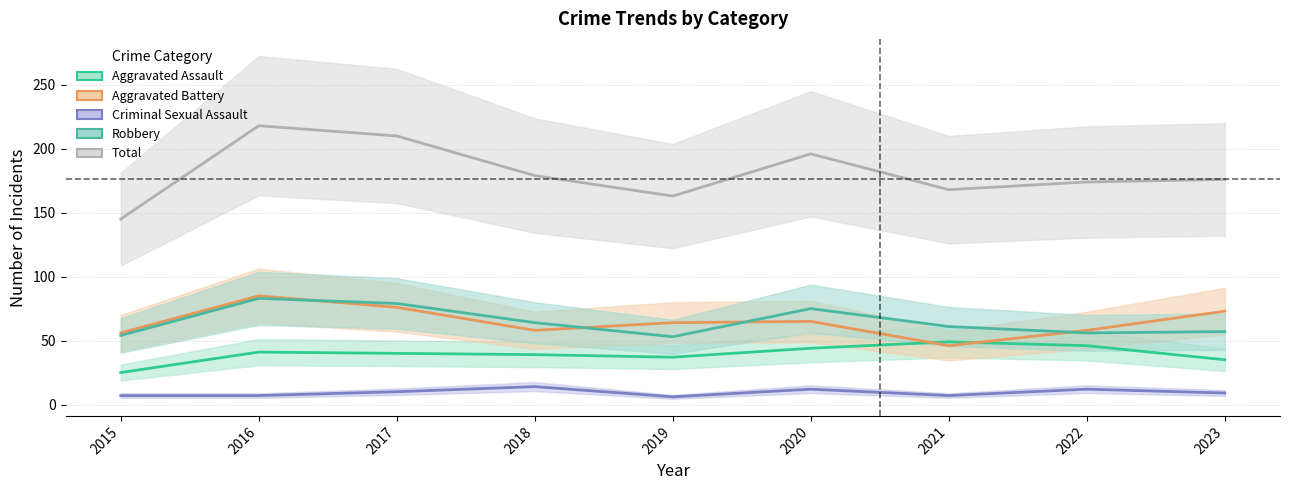

Where is Aggravated Assault nearest to the value 37?

2019